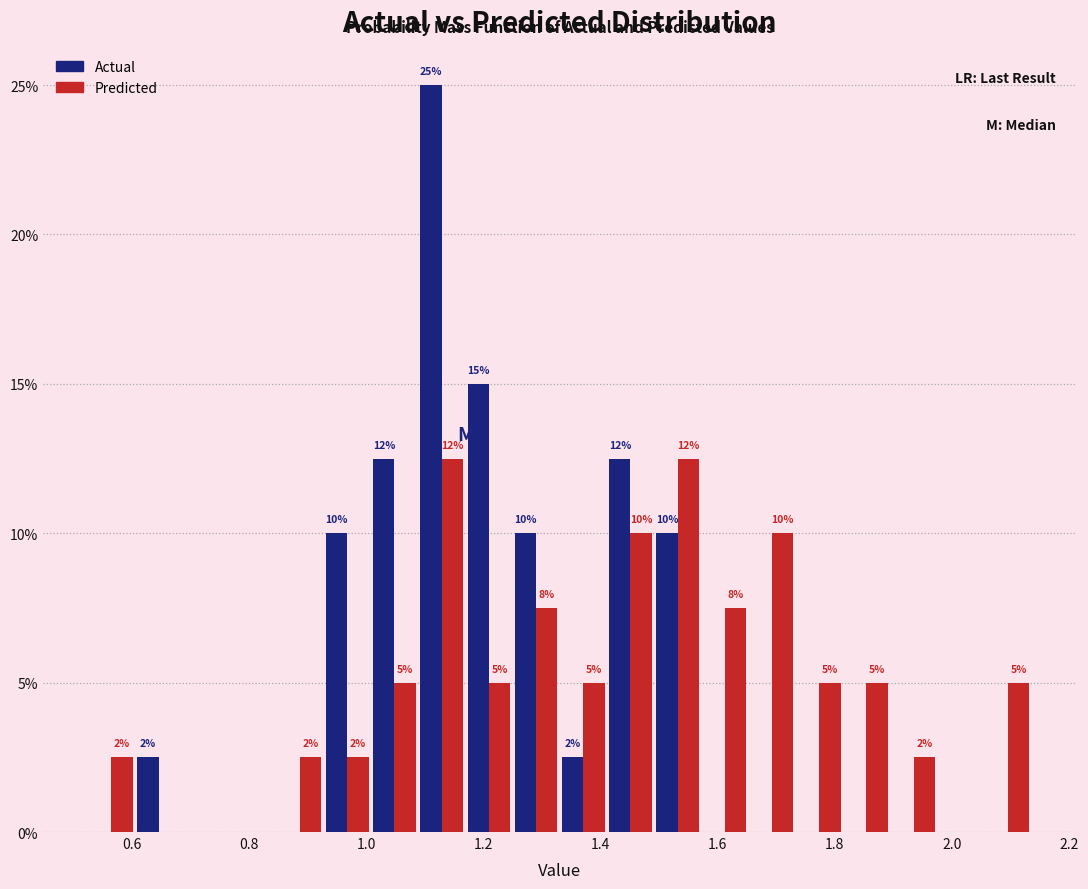

In the Actual series, which range on the x-axis has the tallest bar?

1.08 to 1.16